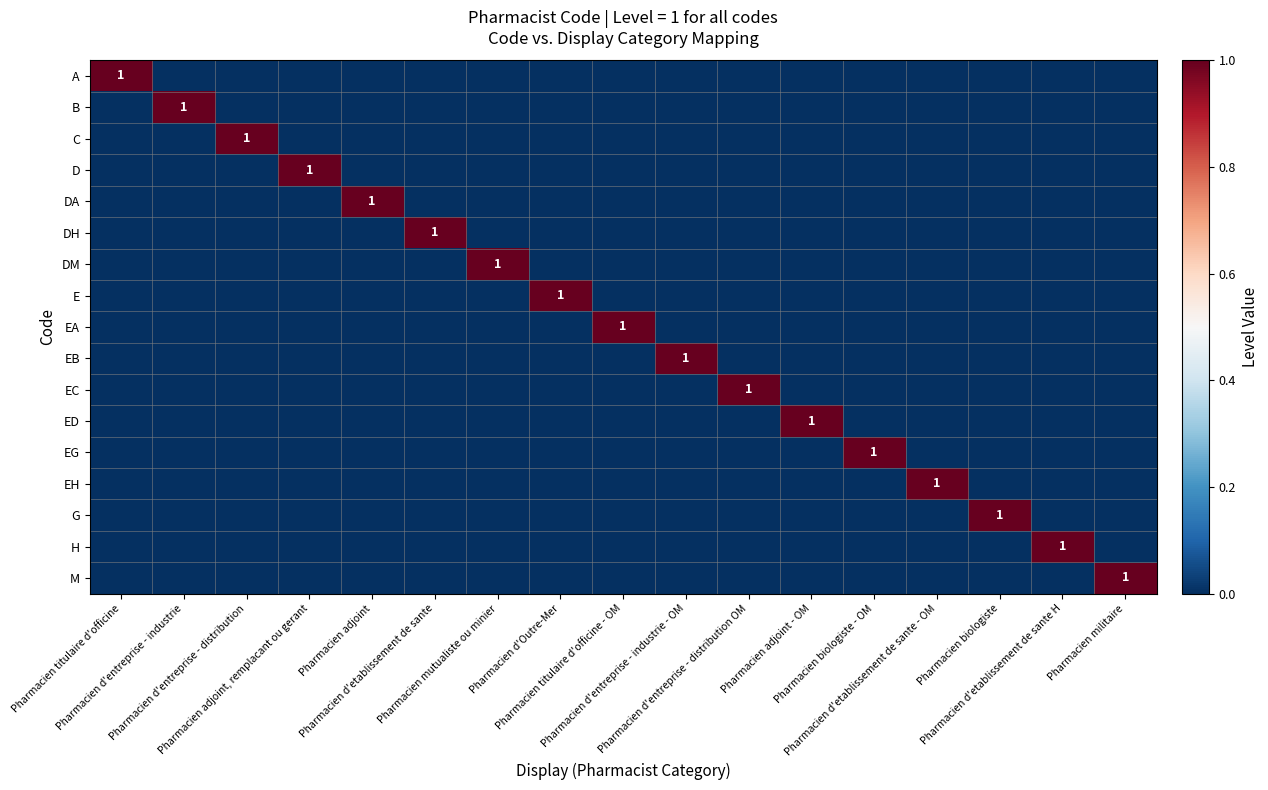

The EH series shows 0 at Pharmacien biologiste - OM. True or false?

True